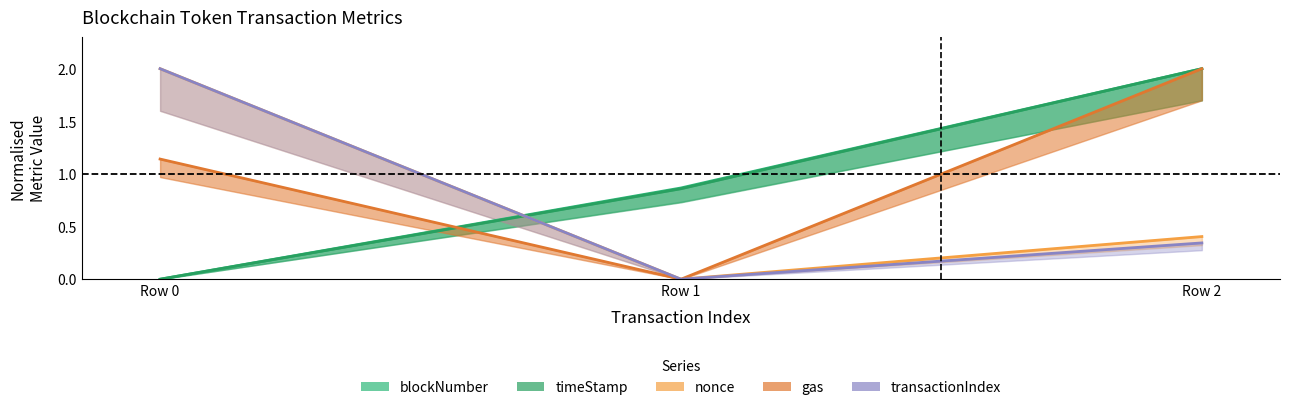

What is the total value across all series at Row 0?

5.1